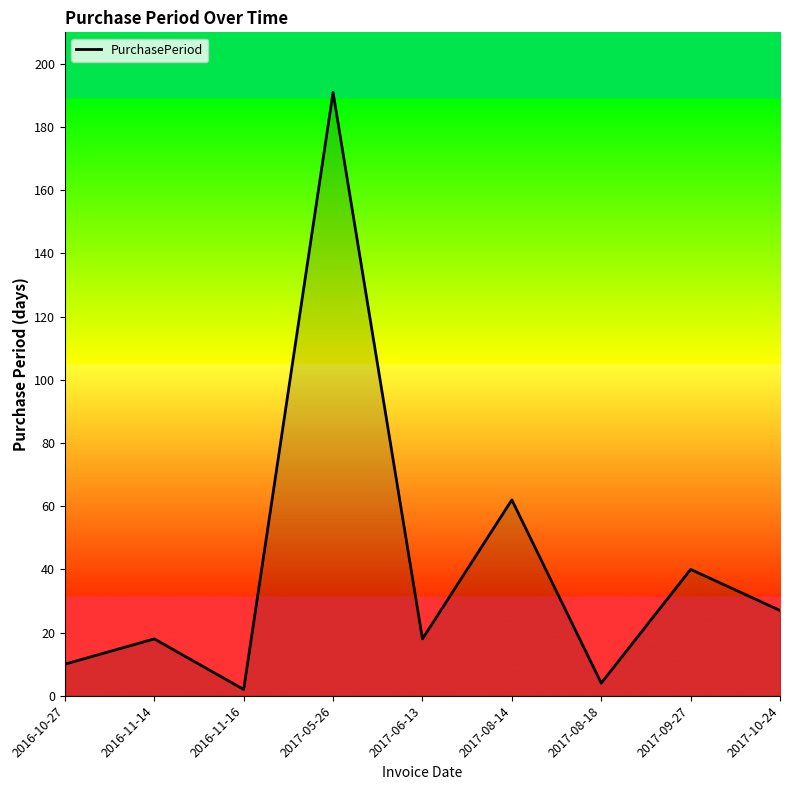

What is the change in value from 2016-11-14 to 2017-05-26?

+173